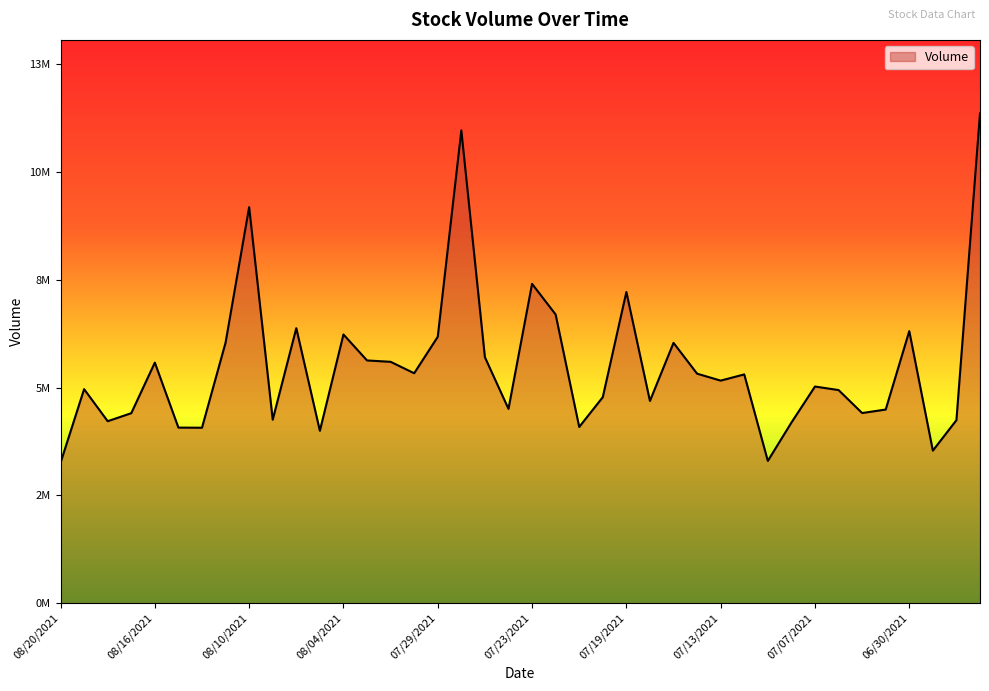

List the labels in order of value, smallest first.

08/20/2021, 07/09/2021, 06/29/2021, 08/05/2021, 08/12/2021, 08/13/2021, 07/21/2021, 07/08/2021, 08/18/2021, 06/28/2021, 08/09/2021, 08/17/2021, 07/02/2021, 07/01/2021, 07/26/2021, 07/16/2021, 07/20/2021, 07/06/2021, 08/19/2021, 07/07/2021, 07/13/2021, 07/12/2021, 07/14/2021, 07/30/2021, 08/16/2021, 08/02/2021, 08/03/2021, 07/27/2021, 07/15/2021, 08/11/2021, 07/29/2021, 08/04/2021, 06/30/2021, 08/06/2021, 07/22/2021, 07/19/2021, 07/23/2021, 08/10/2021, 07/28/2021, 06/25/2021